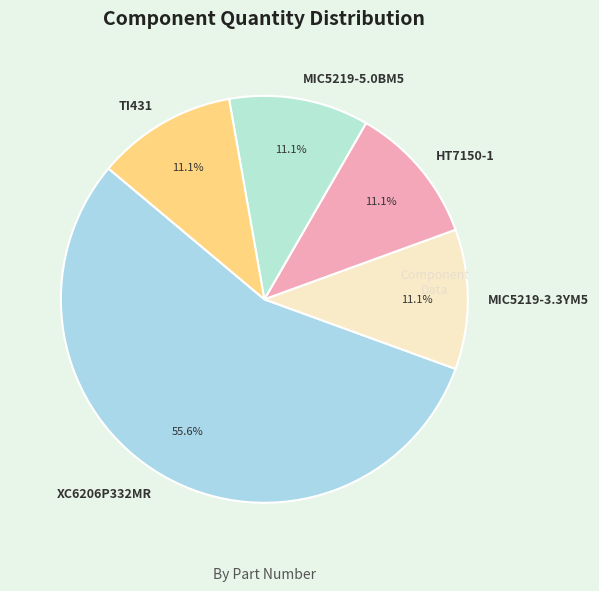

Approximately how many times larger is the value at MIC5219-3.3YM5 compared to TI431?

1.0